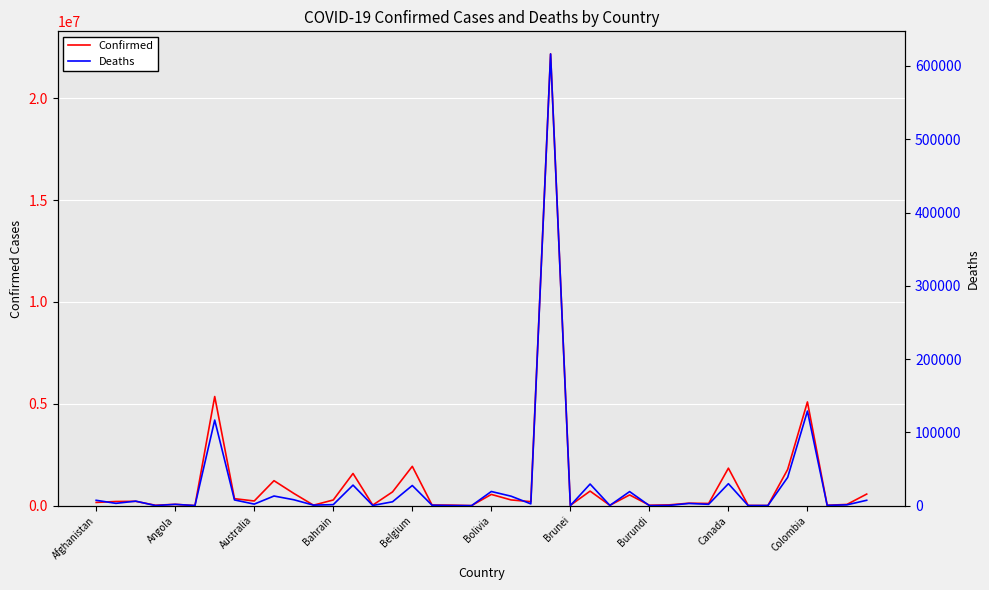

True or false: Deaths has a value of 1119 at 30.

False